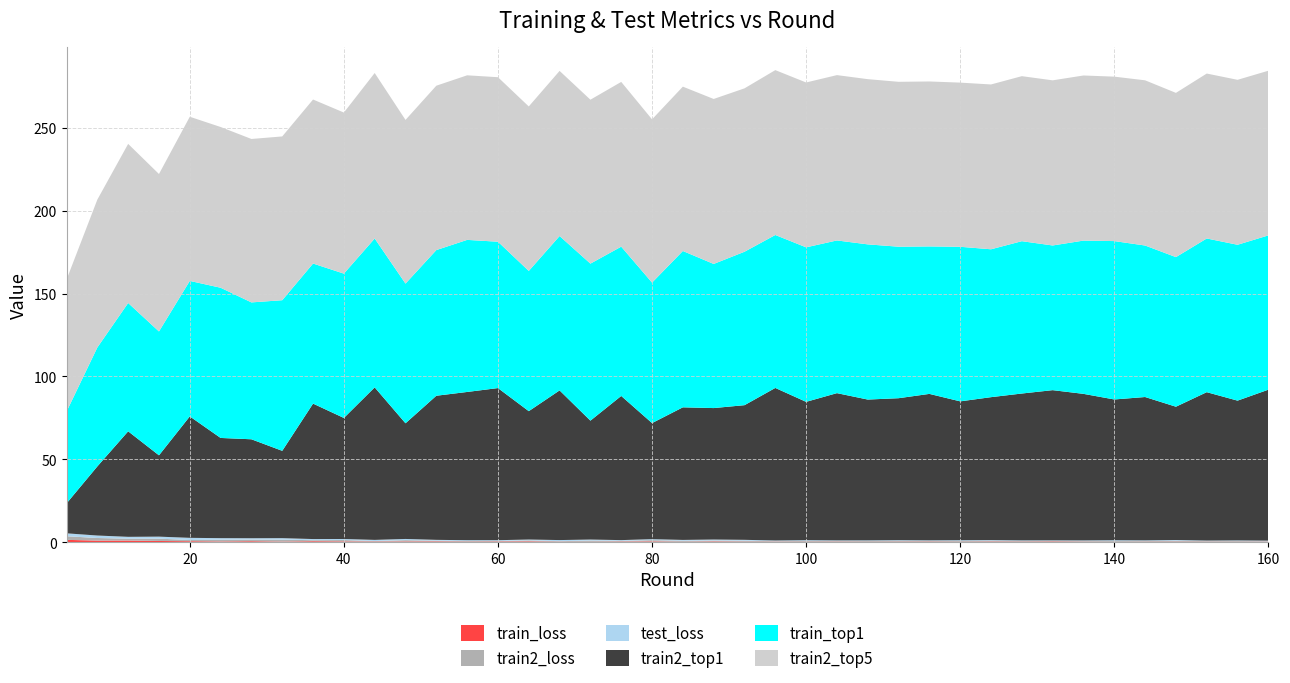

Reading left to right, what are all the values shown in this chart?

train_loss: 1.4	0.9	1.0	0.7	0.5	0.4	0.5	0.3	0.5	0.4	0.3	0.4	0.4	0.3	0.4	0.5	0.2	0.2	0.3	0.4	0.2	0.4	0.3	0.3	0.2	0.3	0.2	0.3	0.3	0.2	0.4	0.3	0.4	0.3	0.2	0.2	0.3	0.2	0.2	0.2
train2_loss: 2.2	1.6	1.1	1.4	0.7	1.1	1.0	1.2	0.6	0.9	0.3	0.8	0.4	0.4	0.3	0.6	0.3	0.7	0.4	0.8	0.6	0.6	0.6	0.3	0.5	0.3	0.5	0.5	0.4	0.5	0.5	0.4	0.3	0.4	0.5	0.4	0.6	0.4	0.4	0.3
test_loss: 1.8	1.5	1.1	1.2	1.3	0.9	0.8	0.9	0.7	0.6	0.7	0.7	0.5	0.5	0.5	0.5	0.7	0.6	0.4	0.6	0.5	0.6	0.5	0.4	0.5	0.4	0.4	0.4	0.4	0.4	0.4	0.4	0.4	0.4	0.5	0.4	0.4	0.3	0.4	0.3
train_top1: 55.4	71.8	77.5	74.8	81.8	90.7	82.6	90.9	84.6	87.1	89.9	84.3	87.9	91.8	88.4	84.7	93.2	94.8	90.1	84.8	94.4	87.0	92.6	92.3	93.3	92.2	93.7	91.5	89.0	93.3	89.3	92.0	87.4	92.5	95.6	91.5	90.3	92.8	94.1	93.2
train2_top1: 18.1	41.7	63.7	49.1	73.3	60.5	59.8	52.7	81.8	73.1	92.1	69.8	87.0	89.5	91.8	77.5	90.4	71.8	87.0	70.1	80.1	79.4	81.3	92.1	83.5	88.9	85.0	85.7	88.4	83.9	86.3	88.7	90.7	88.5	85.0	86.6	80.5	89.6	84.4	91.2
train2_top5: 79.7	89.3	96.1	95.1	99.1	97.0	98.7	98.9	99.0	97.2	99.9	98.8	99.2	99.4	99.3	99.3	99.7	99.0	99.5	98.6	99.2	99.6	98.6	99.5	99.5	99.8	99.7	99.5	99.6	99.1	99.5	99.6	99.7	99.7	99.3	99.7	99.2	99.6	99.6	99.4